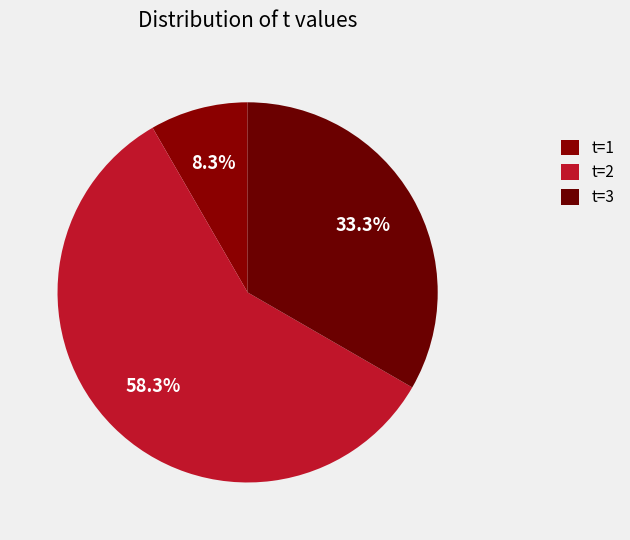

Count the number of slices in the pie.

3